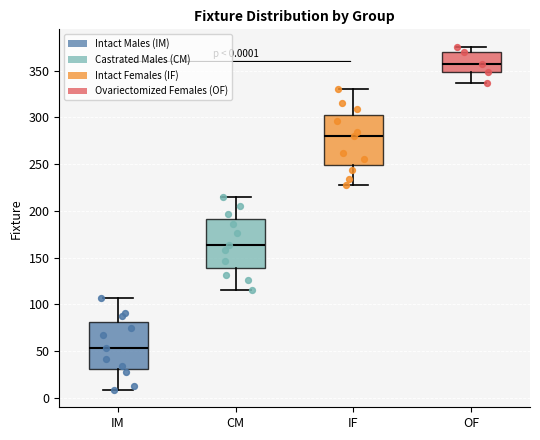

Which box's median line is the lowest?

IM